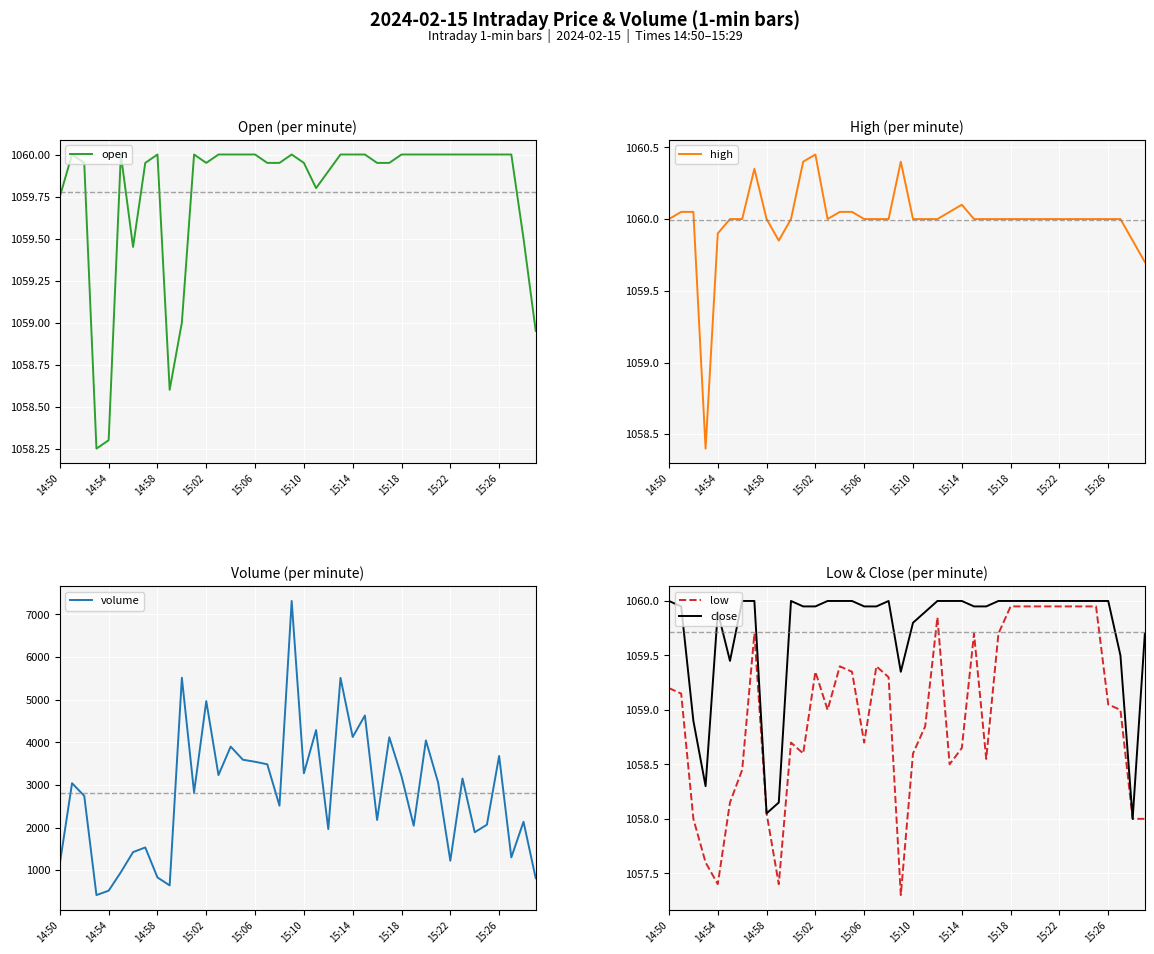

In low, how many points are lower than both neighbors (excluding endpoints)?

8